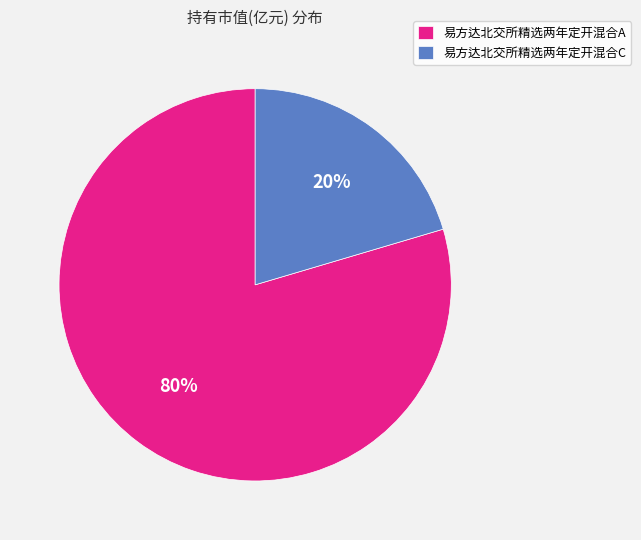

True or false: 易方达北交所精选两年定开混合C accounts for 34% of the total.

False